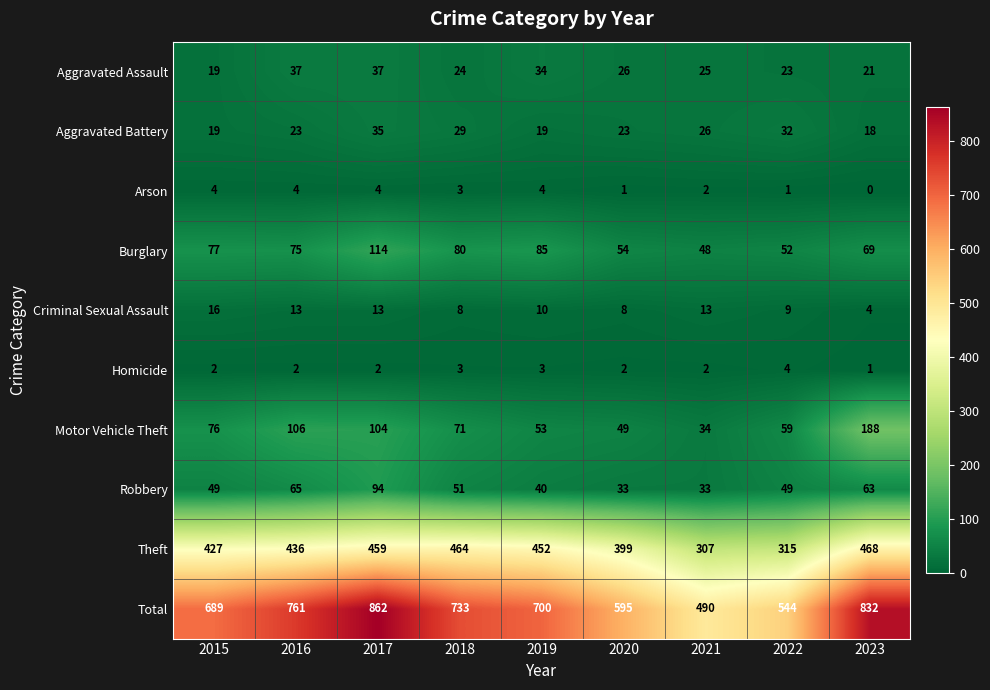

What is the sum of all Arson values?

23